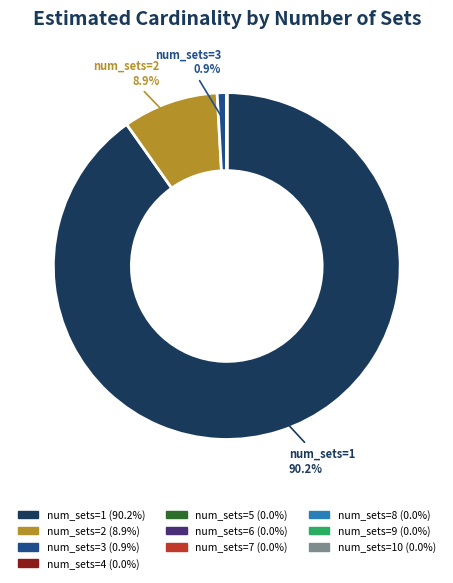

Is there any slice that represents more than half of the pie?

Yes